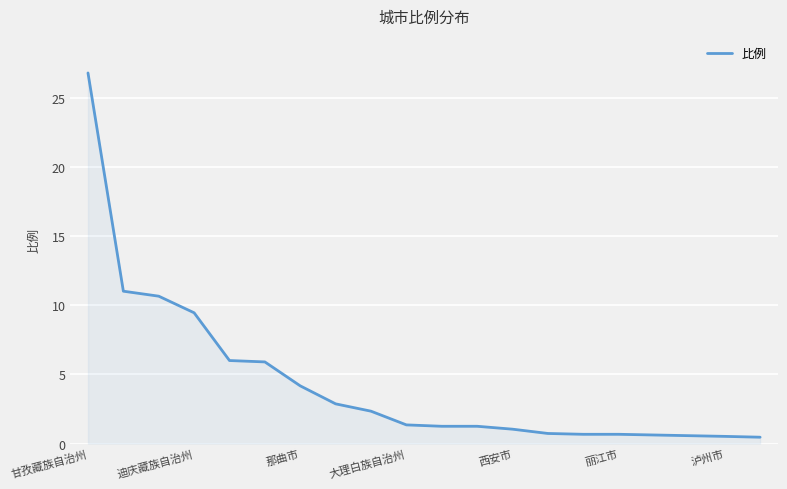

What is the maximum value shown in the chart?

26.8